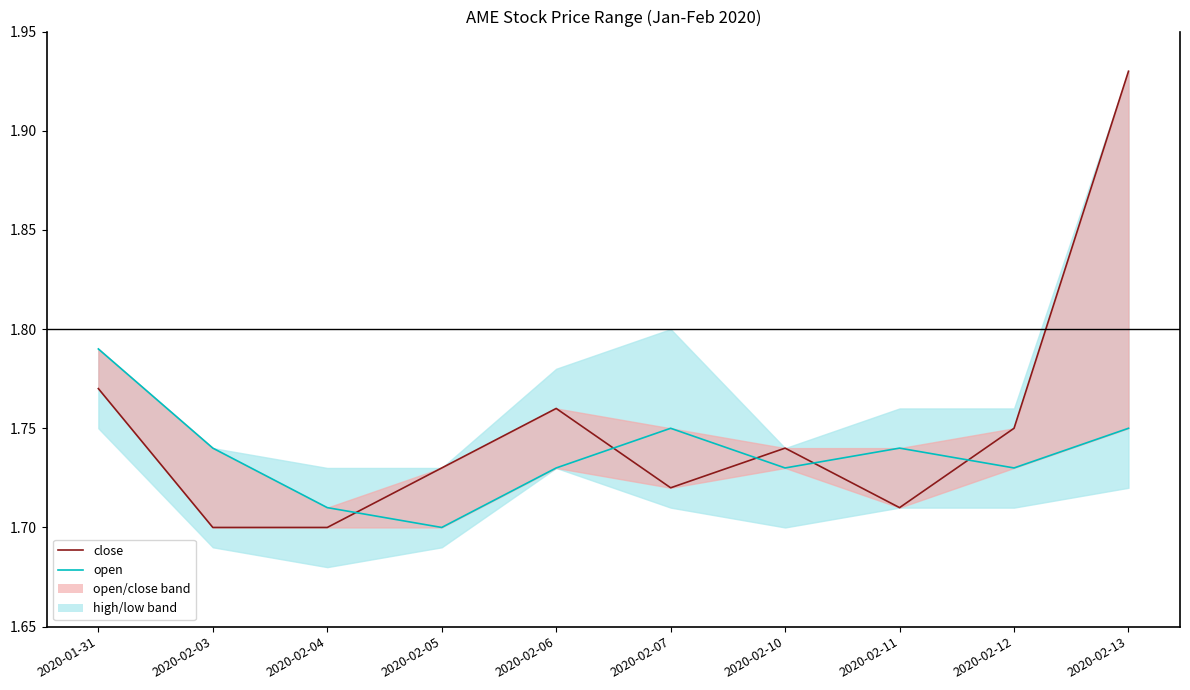

Does the chart display data point markers on the line(s)?

No